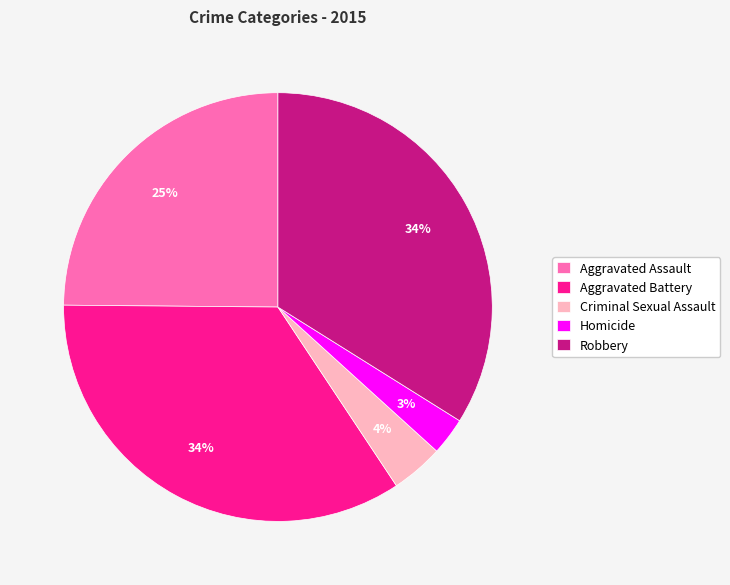

Does any single category account for the majority?

No